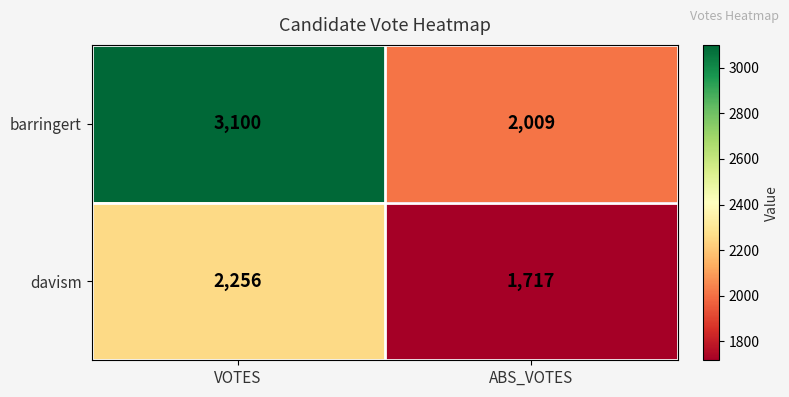

What is the maximum value shown in the chart?

3100